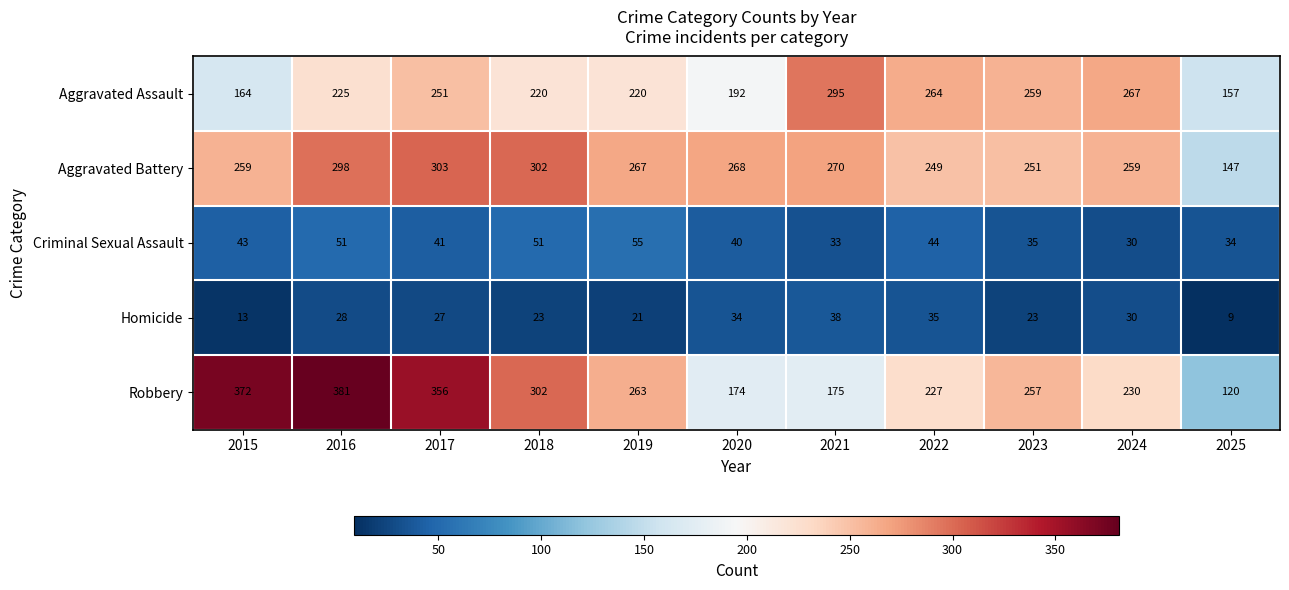

What is the minimum value shown in the chart?

9